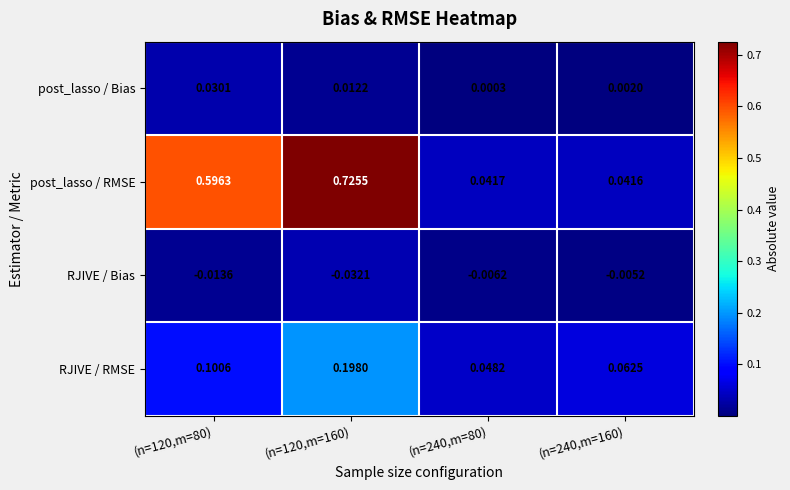

Rank the series at (n=120,m=160) from highest to lowest value.

post_lasso / RMSE, RJIVE / RMSE, post_lasso / Bias, RJIVE / Bias